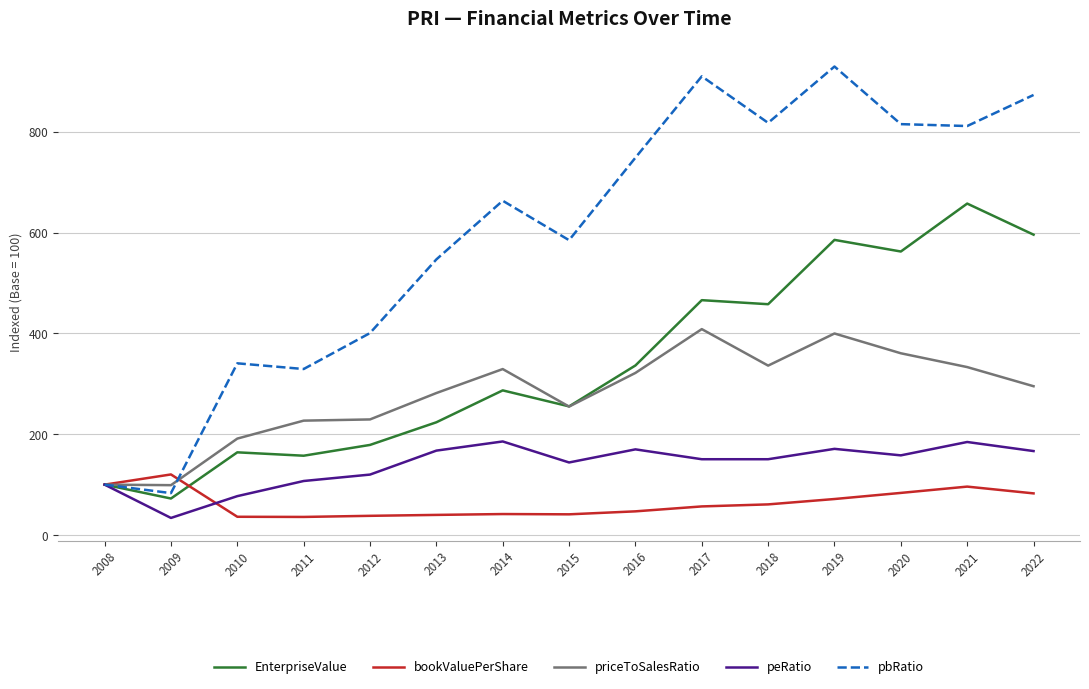

Is the value of priceToSalesRatio at 2012 greater than the value of pbRatio at 2017?

No